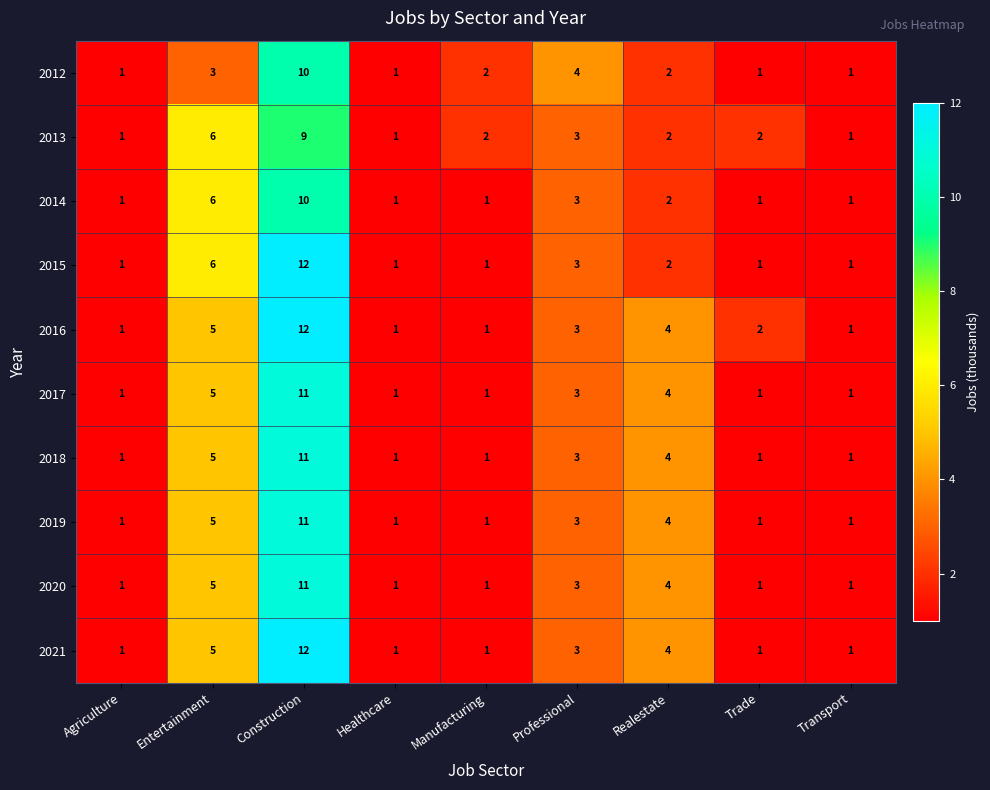

What is the total value across all series at Healthcare?

10